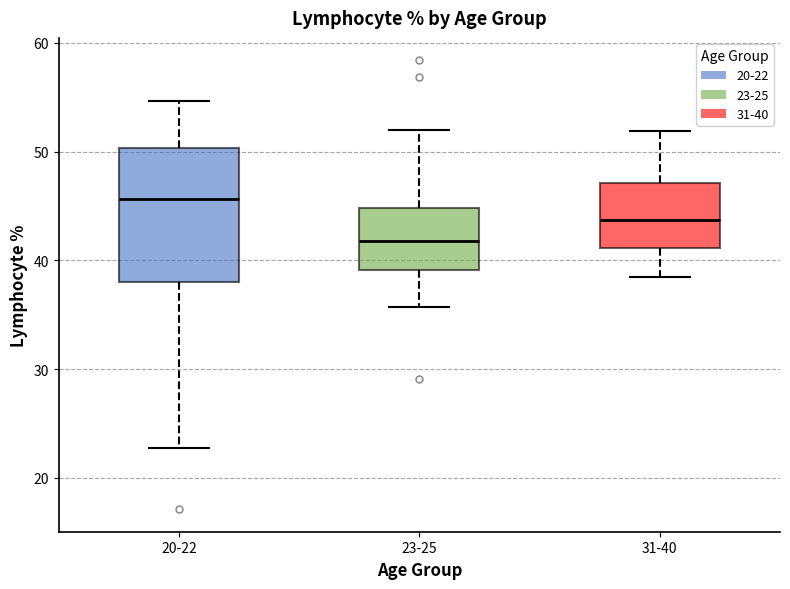

Where does the upper whisker of the box for 20-22 end on the y-axis? The values are not printed on the chart, so give them approximately, as read against the axis.

55